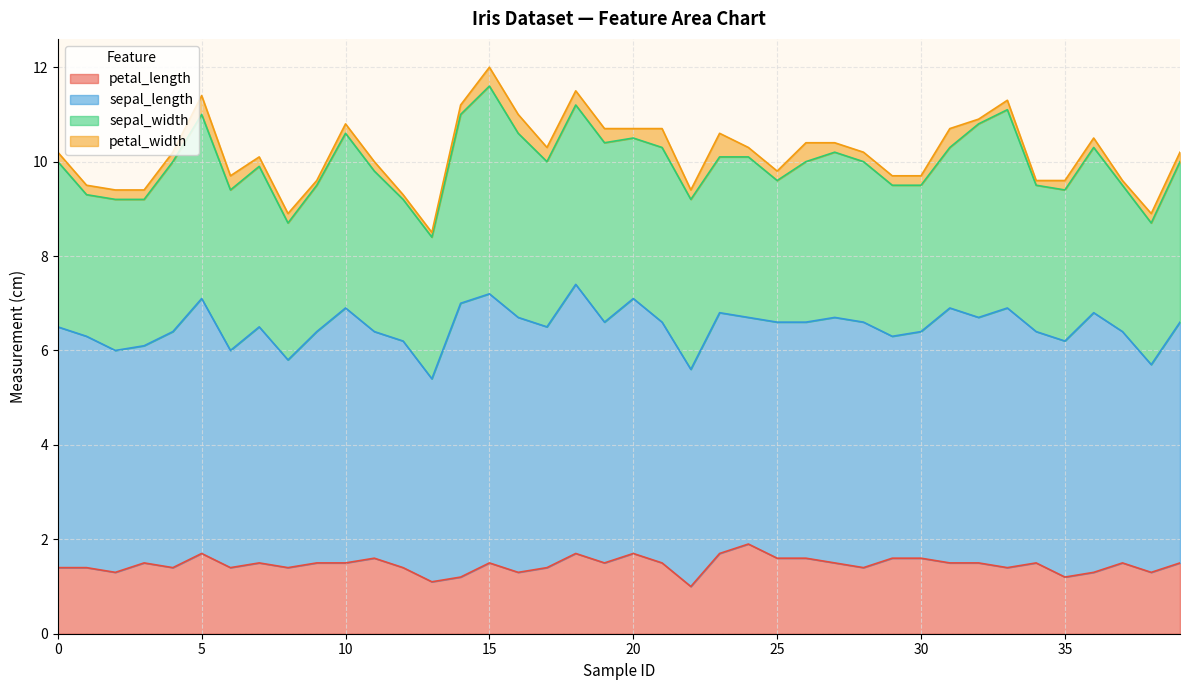

What is the difference between the highest and lowest values at 27?

5.0